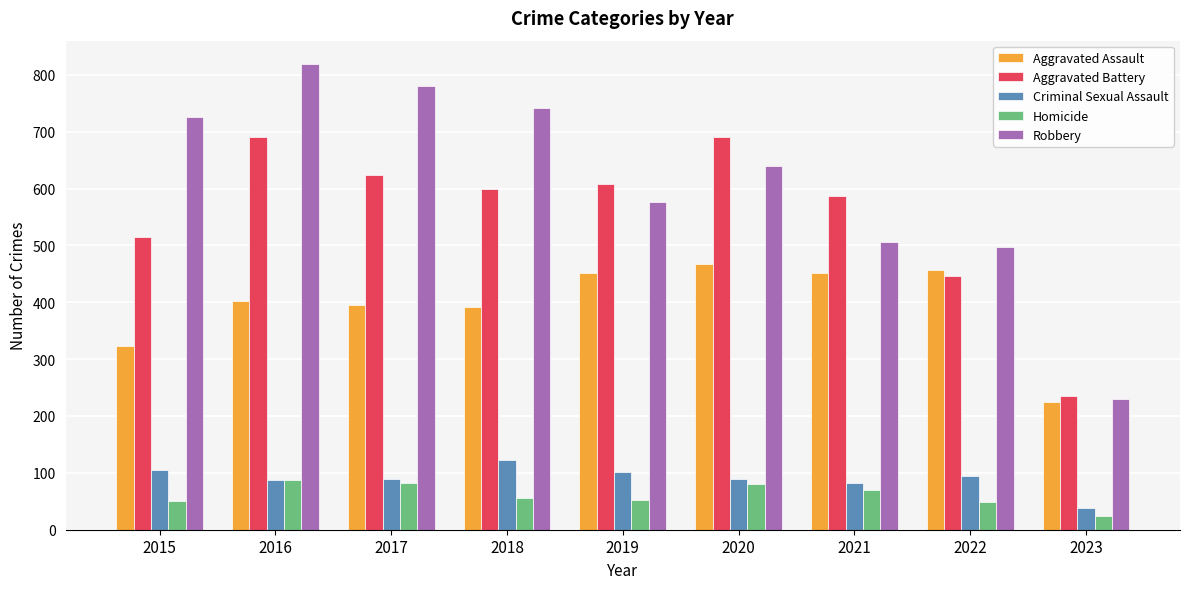

Read the Criminal Sexual Assault value at 2019.

102